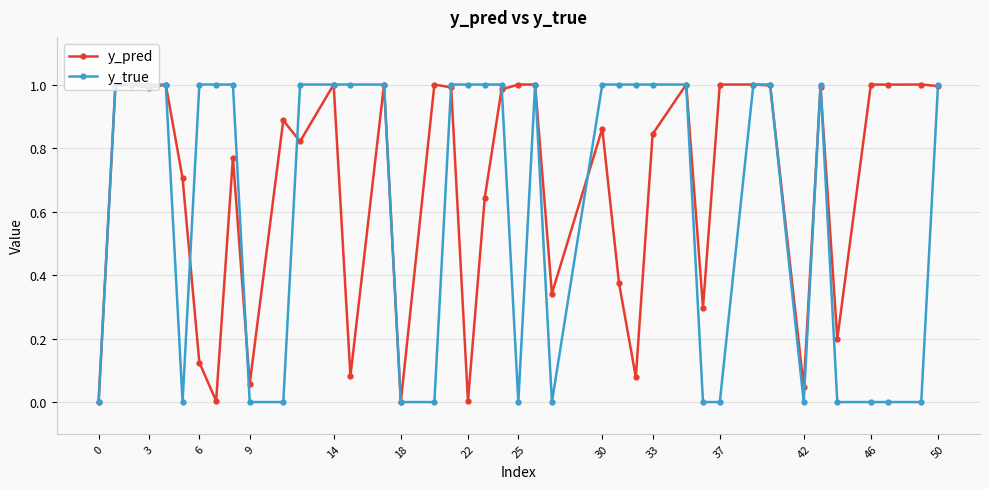

Which series has the largest total across all categories?

y_pred